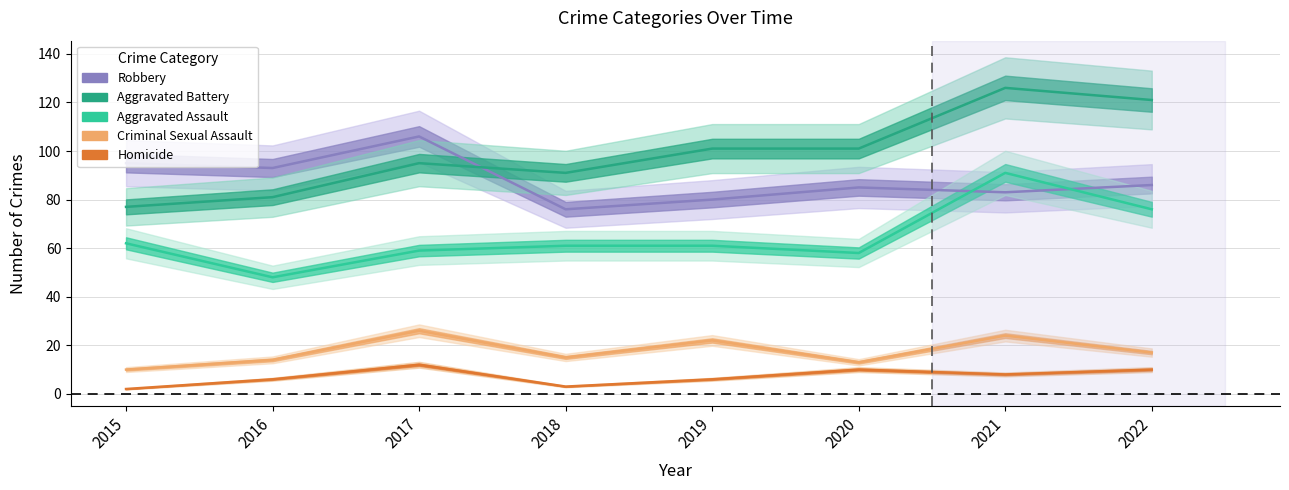

Which series has the largest range (max minus min)?

Aggravated Battery